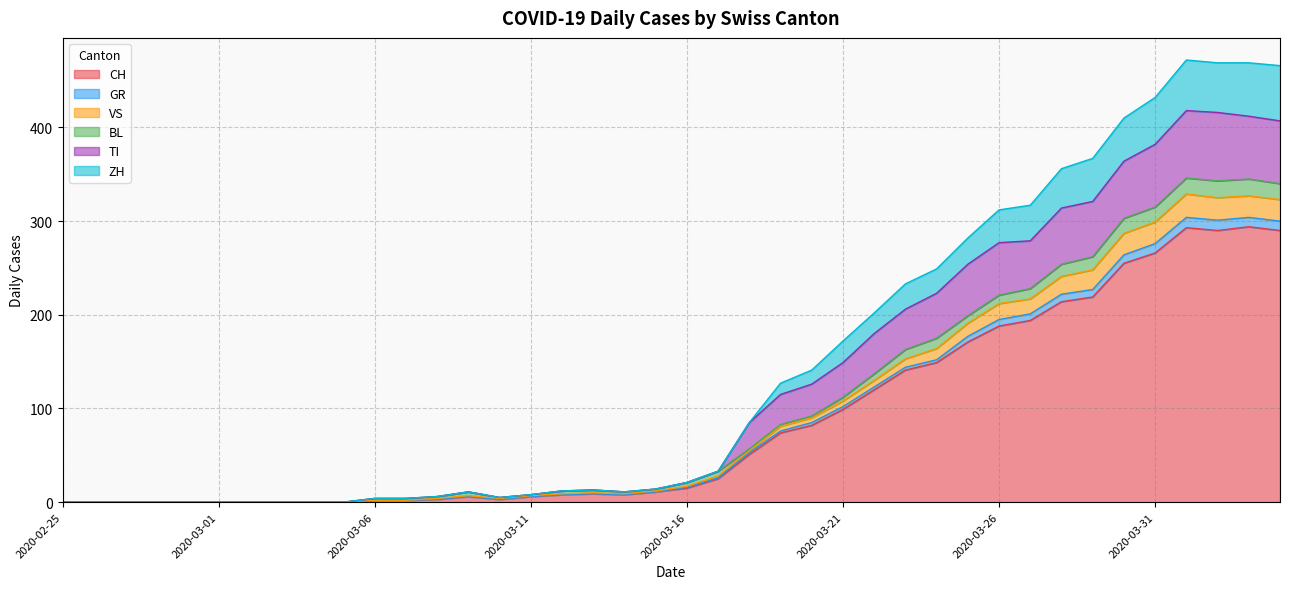

Does the chart have visible grid lines?

Yes